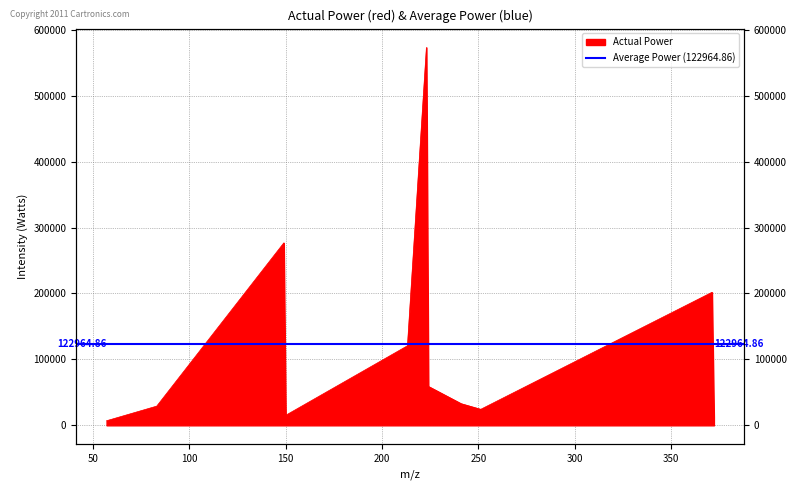

True or false: there are more than 0 points higher than both neighbors.

True